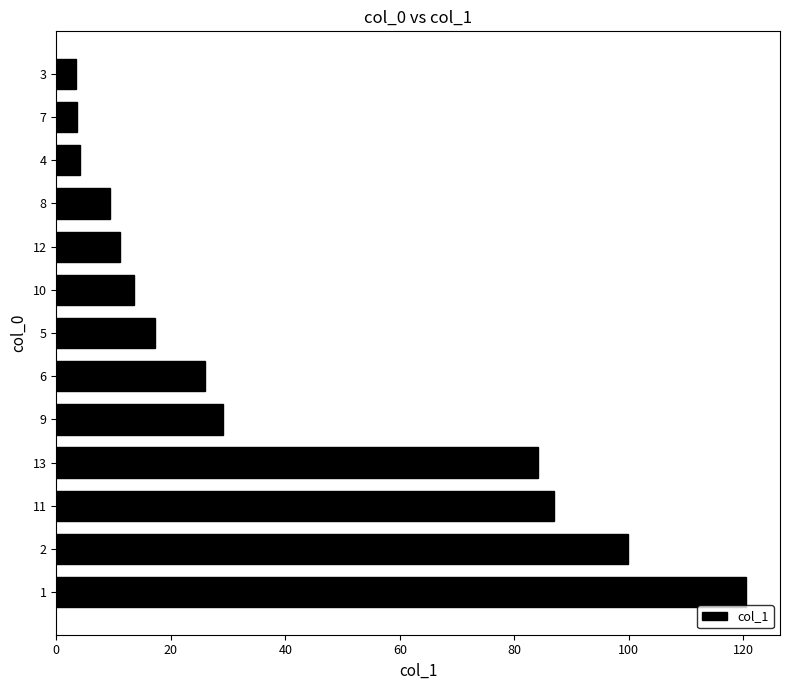

What is the average value?

39.1